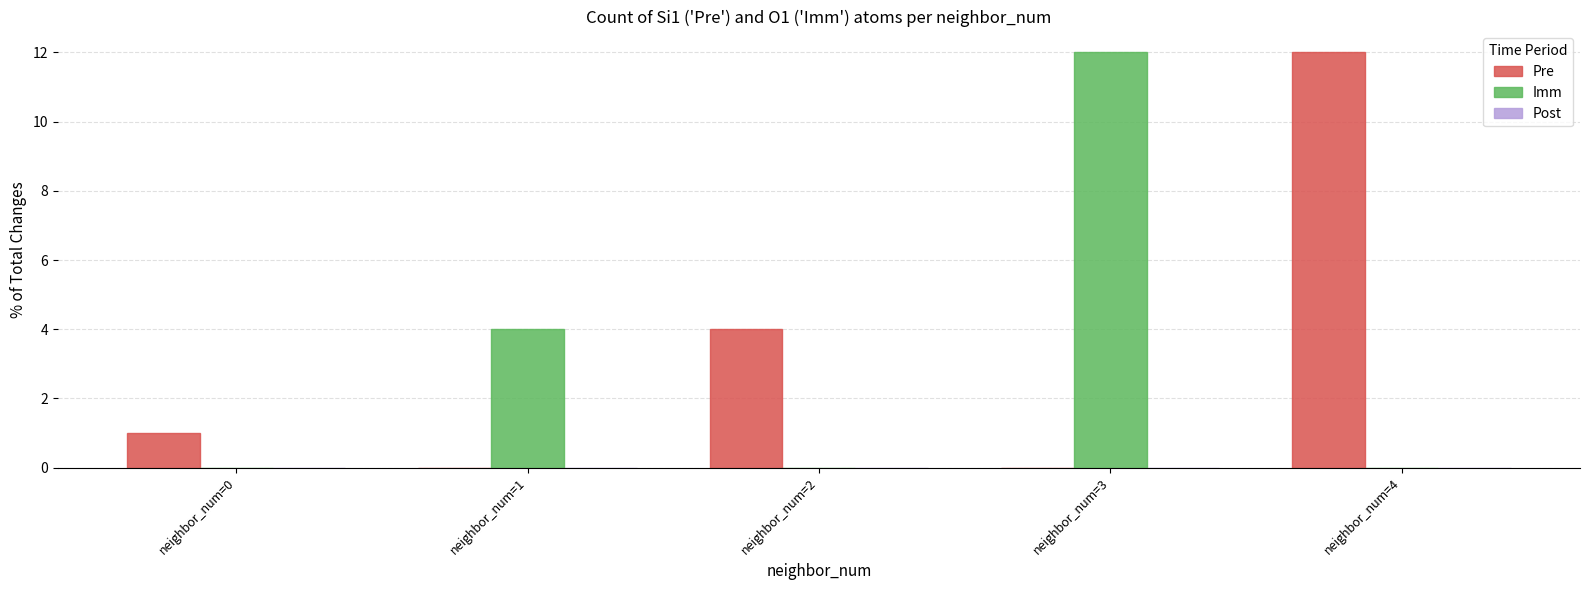

What is the maximum value shown in the chart?

12